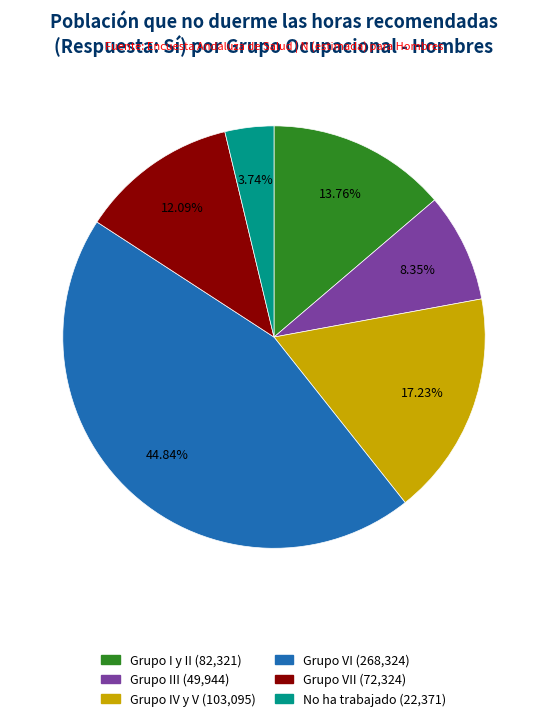

Is there a majority slice in this chart?

No